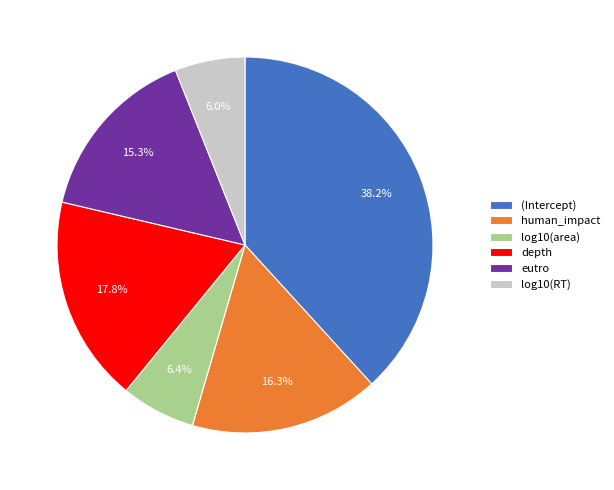

Between log10(RT) and depth, which is larger?

depth